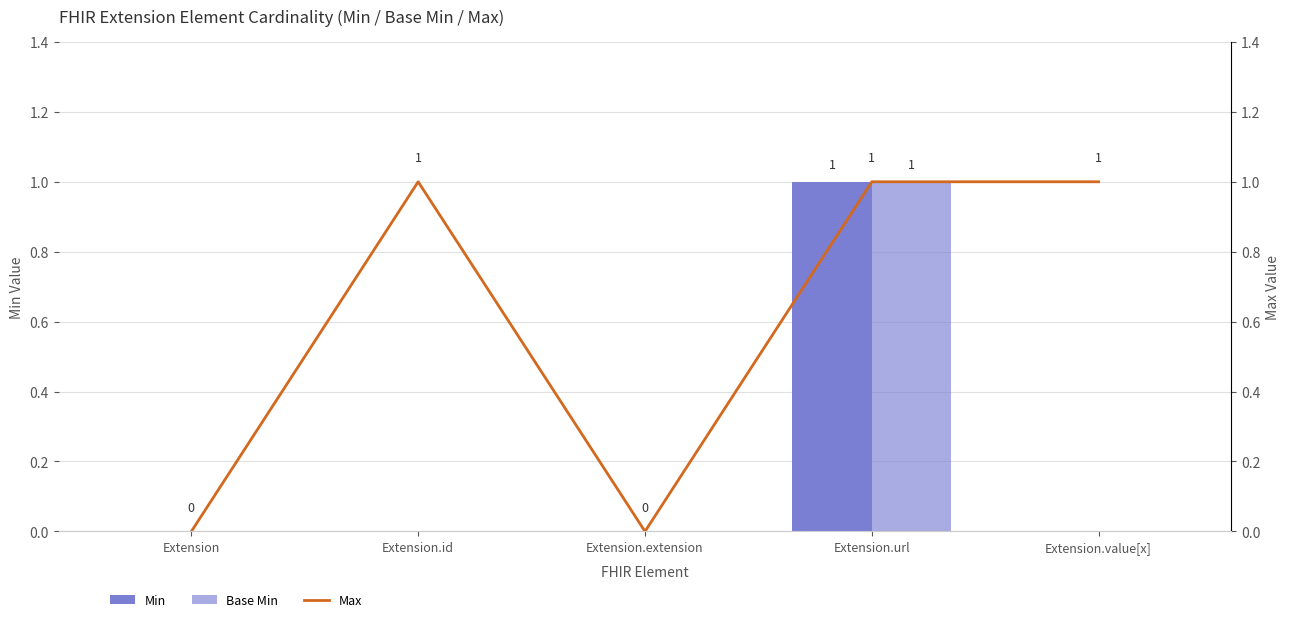

List the labels in order of Base Min value, smallest first.

Extension, Extension.id, Extension.extension, Extension.value[x], Extension.url